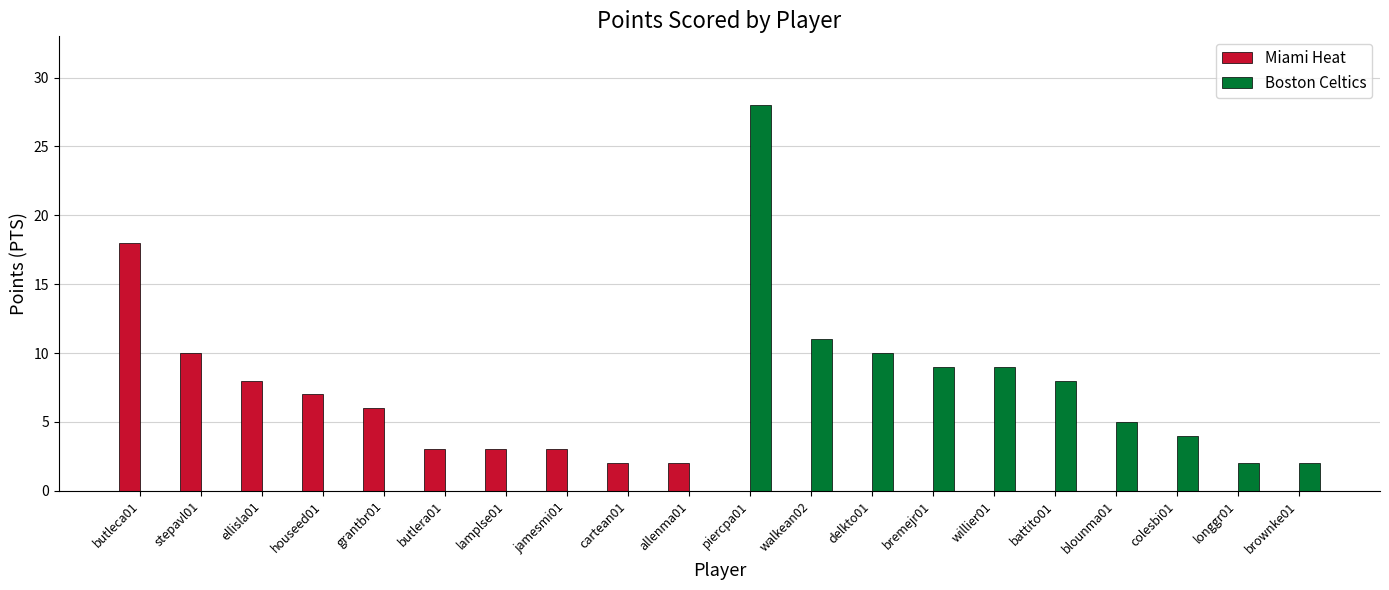

What is the maximum value shown in the chart?

28